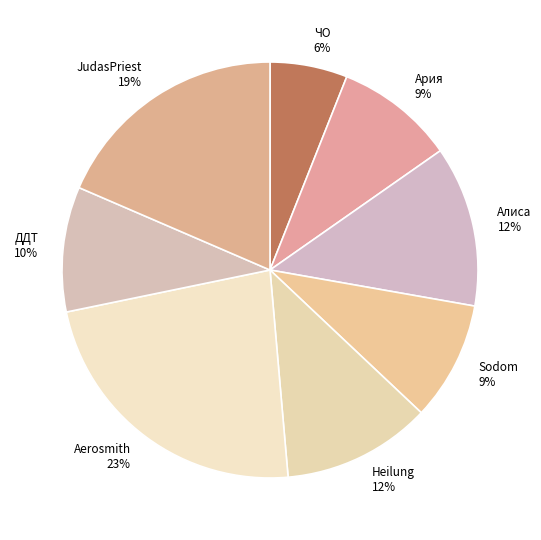

Which slice is the largest?

Aerosmith